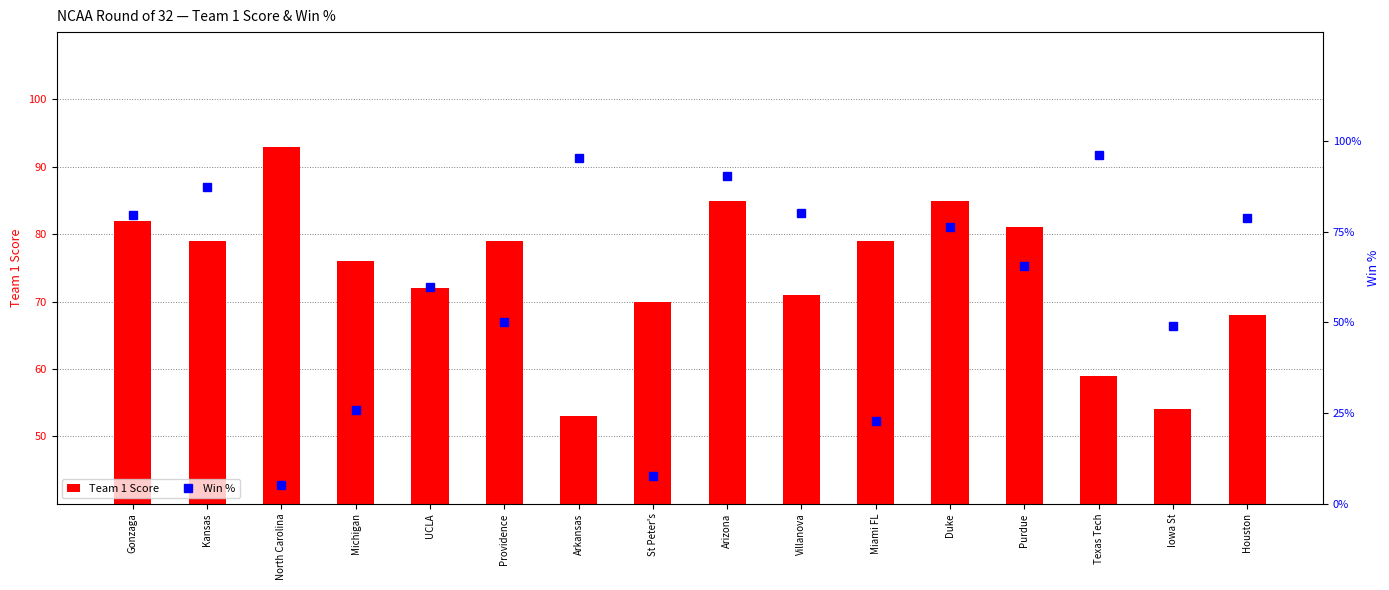

Reading right to left, list all the values displayed in this chart.

Team 1 Score: 68.0	54.0	59.0	81.0	85.0	79.0	71.0	85.0	70.0	53.0	79.0	72.0	76.0	93.0	79.0	82.0
Win %: 78.7	49.0	96.0	65.6	76.4	22.7	80.0	90.2	7.7	95.2	50.2	59.8	25.9	5.2	87.4	79.5